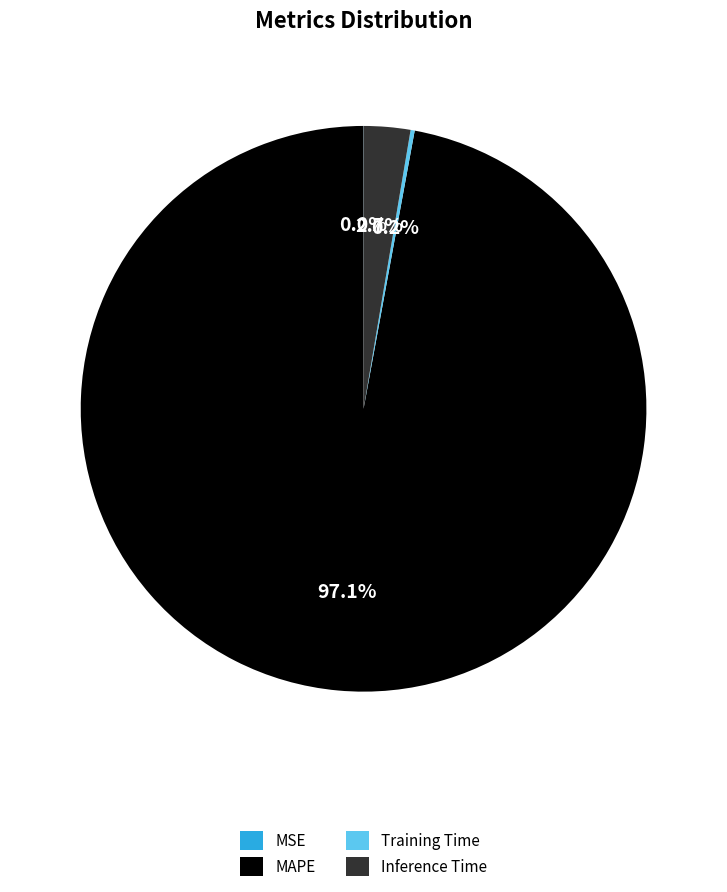

Between Inference Time and MAPE, which is larger?

MAPE